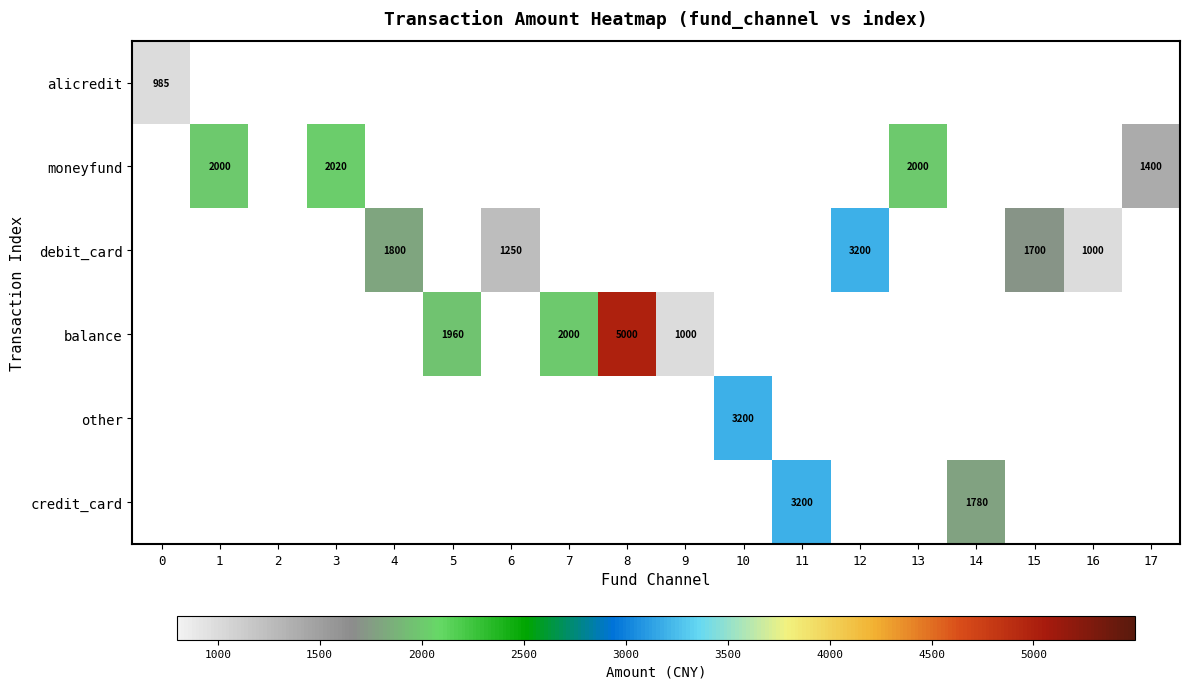

How many series are shown in this chart?

6